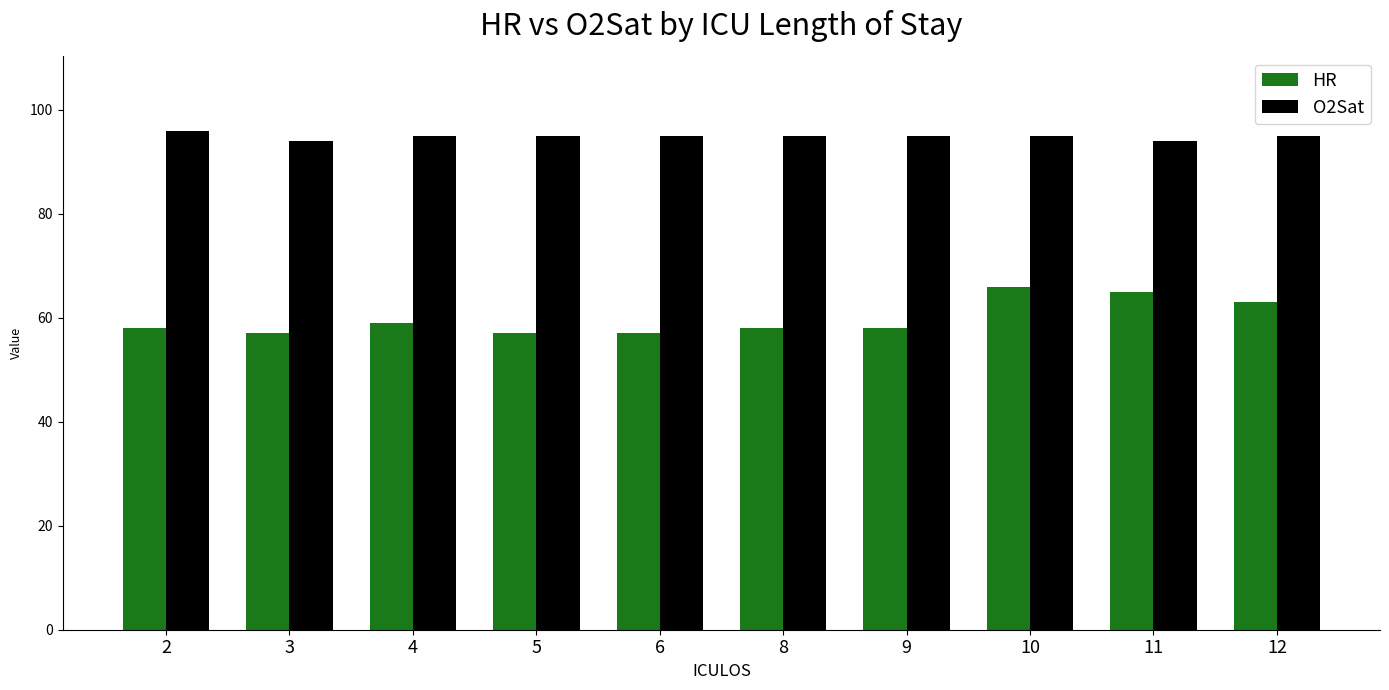

Rank the series by their average value, from highest to lowest.

O2Sat, HR